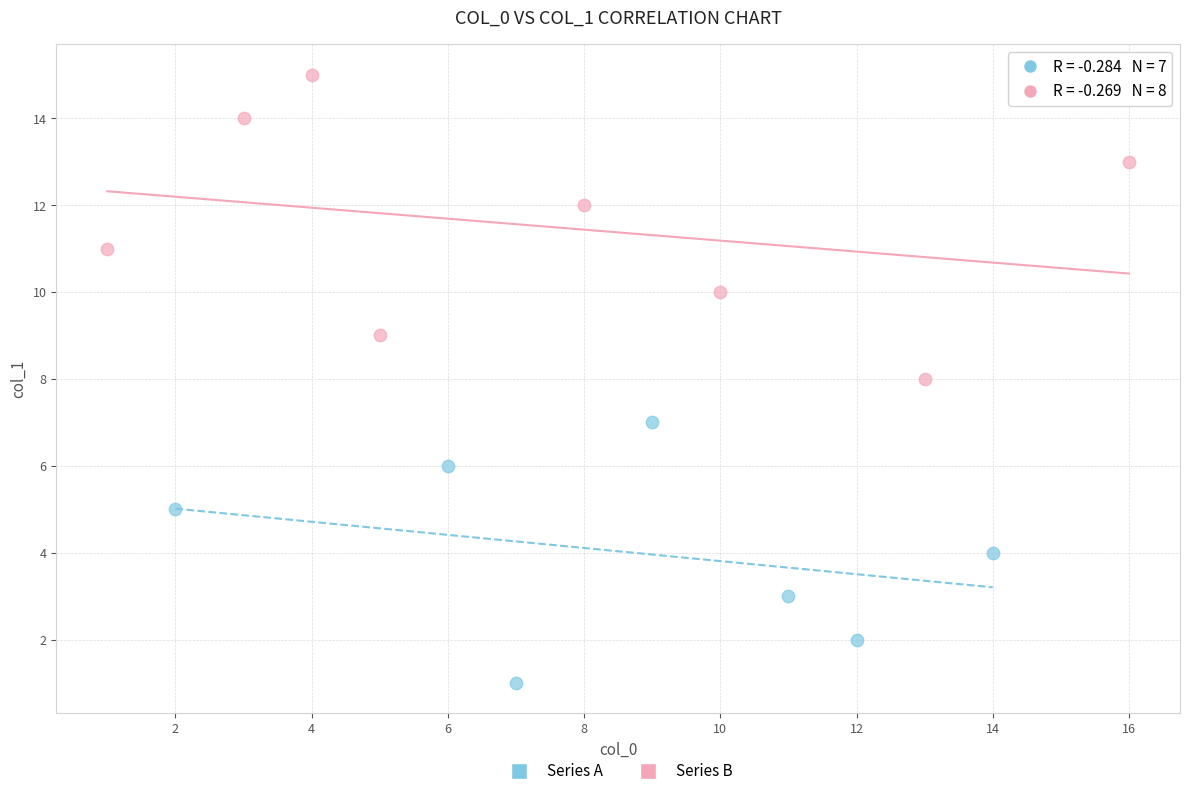

Which series reaches the minimum Y coordinate?

Series A